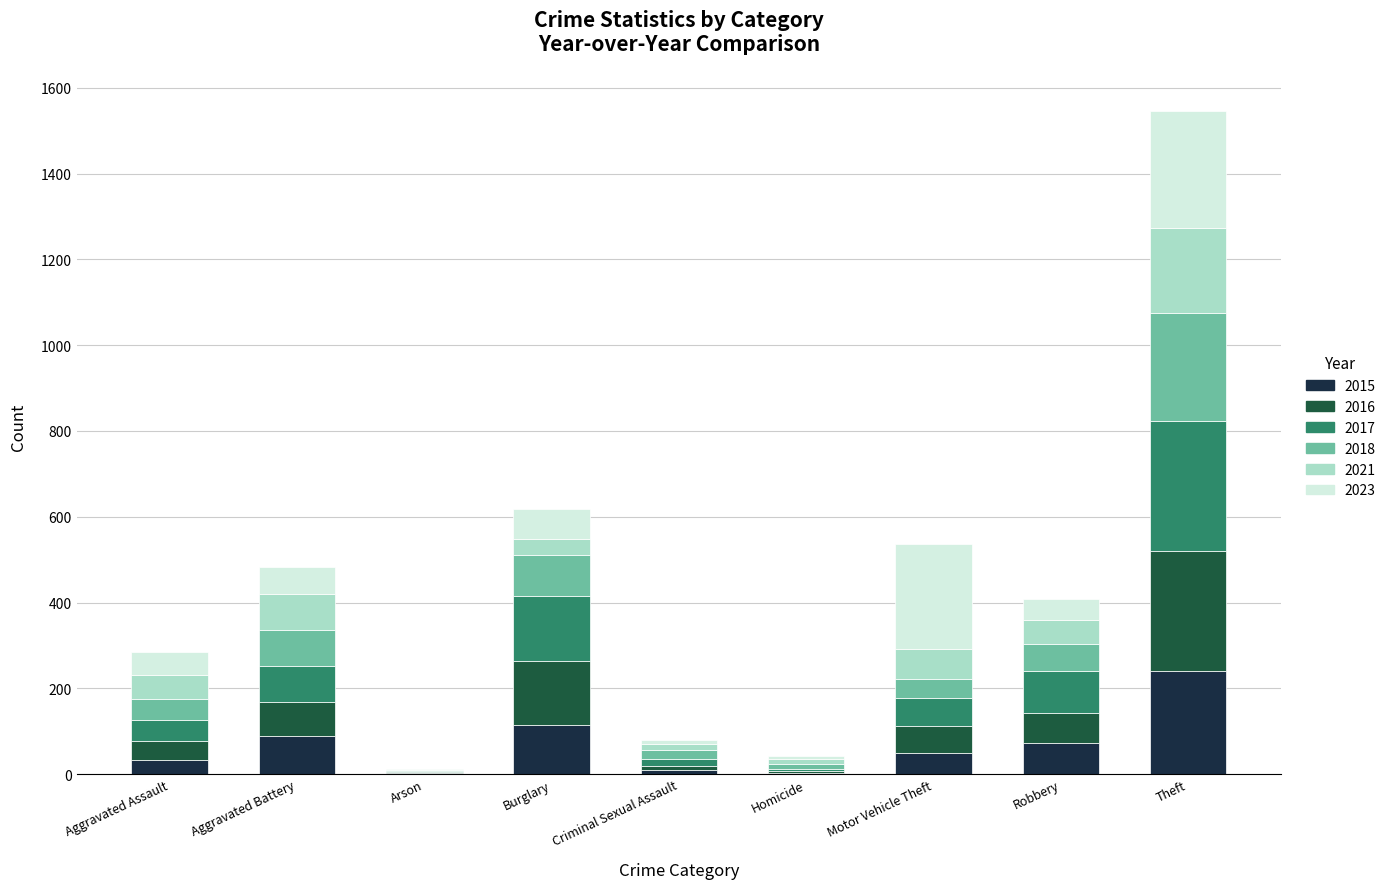

What is the highest value of the 2015 series?

240